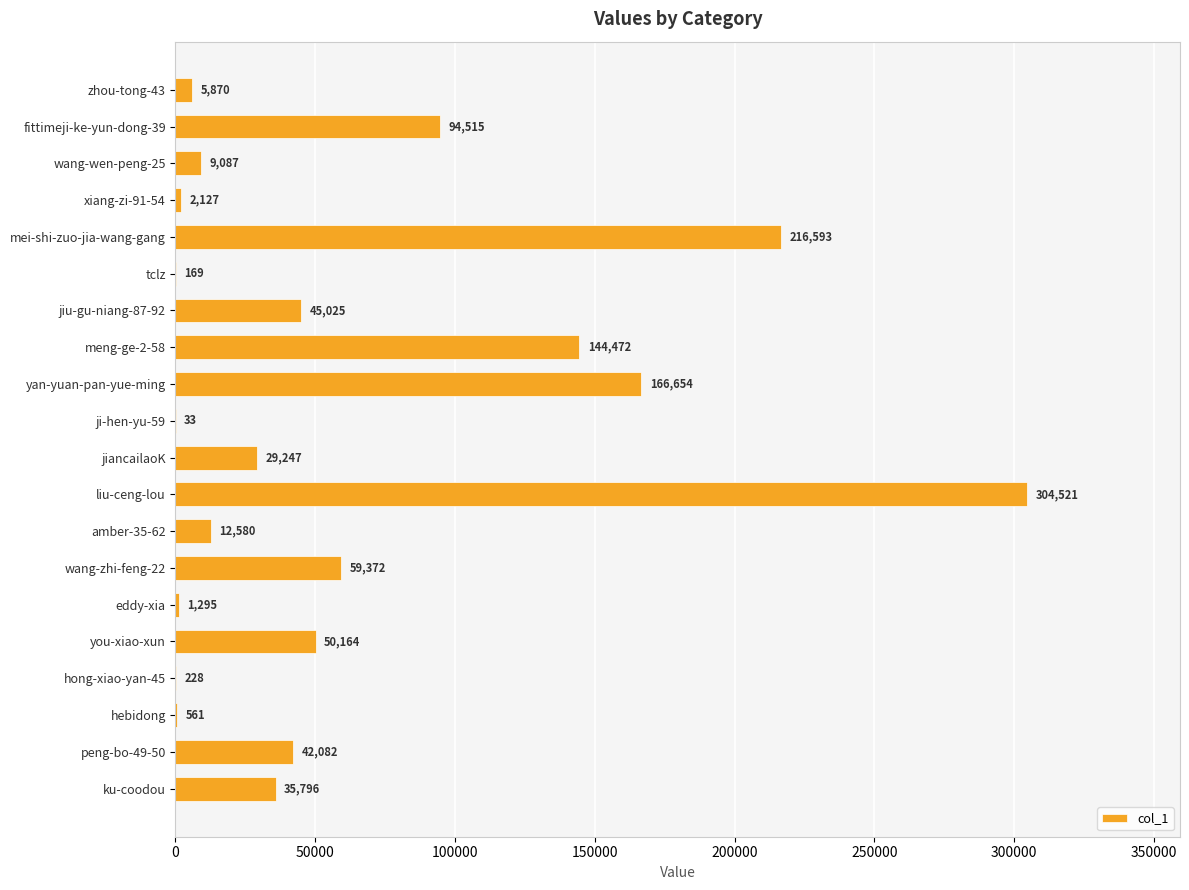

Read the value at fittimeji-ke-yun-dong-39, to the nearest 50.

94500